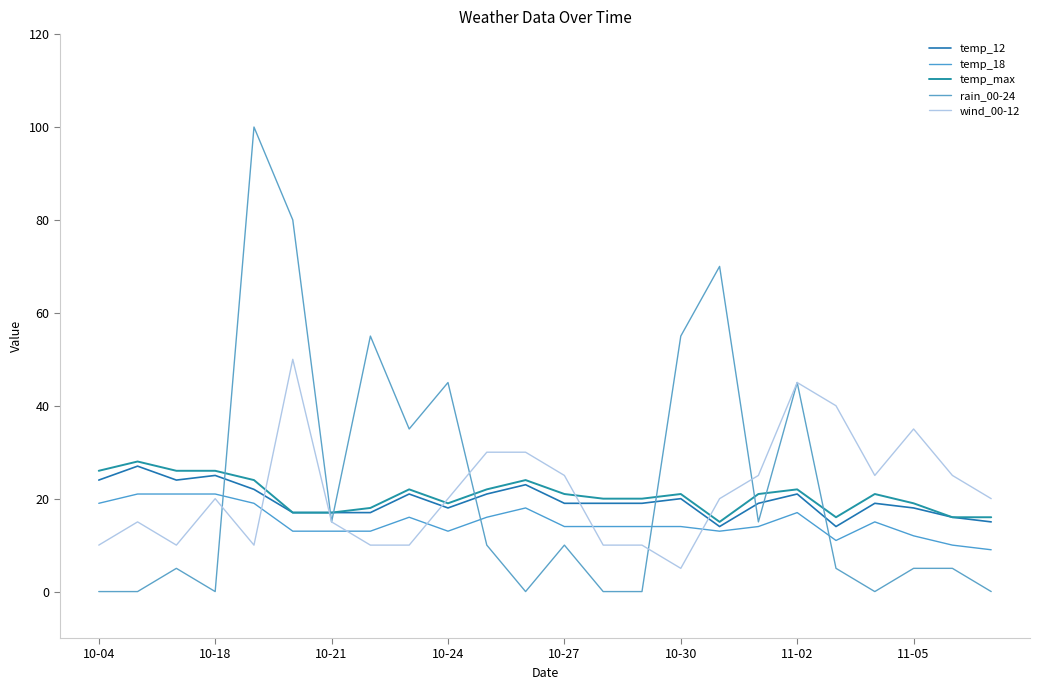

Reading left to right, transcribe all the data shown in this chart.

temp_12: 24	27	24	25	22	17	17	17	21	18	21	23	19	19	19	20	14	19	21	14	19	18	16	15
temp_18: 19	21	21	21	19	13	13	13	16	13	16	18	14	14	14	14	13	14	17	11	15	12	10	9
temp_max: 26	28	26	26	24	17	17	18	22	19	22	24	21	20	20	21	15	21	22	16	21	19	16	16
rain_00-24: 0	0	5	0	100	80	15	55	35	45	10	0	10	0	0	55	70	15	45	5	0	5	5	0
wind_00-12: 10	15	10	20	10	50	15	10	10	20	30	30	25	10	10	5	20	25	45	40	25	35	25	20